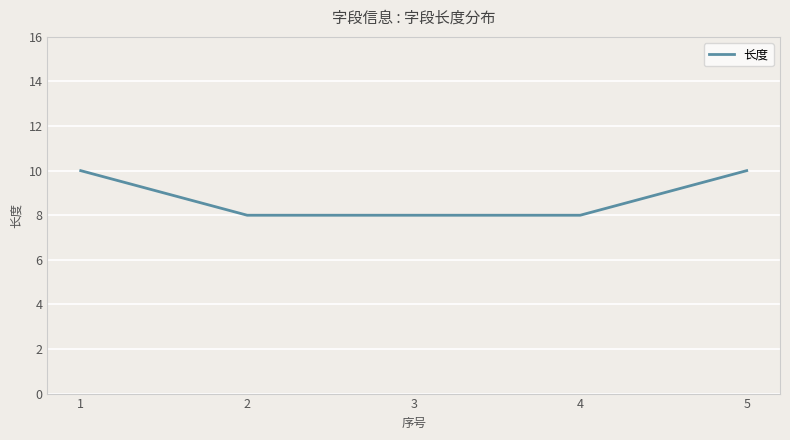

What is the average value?

9